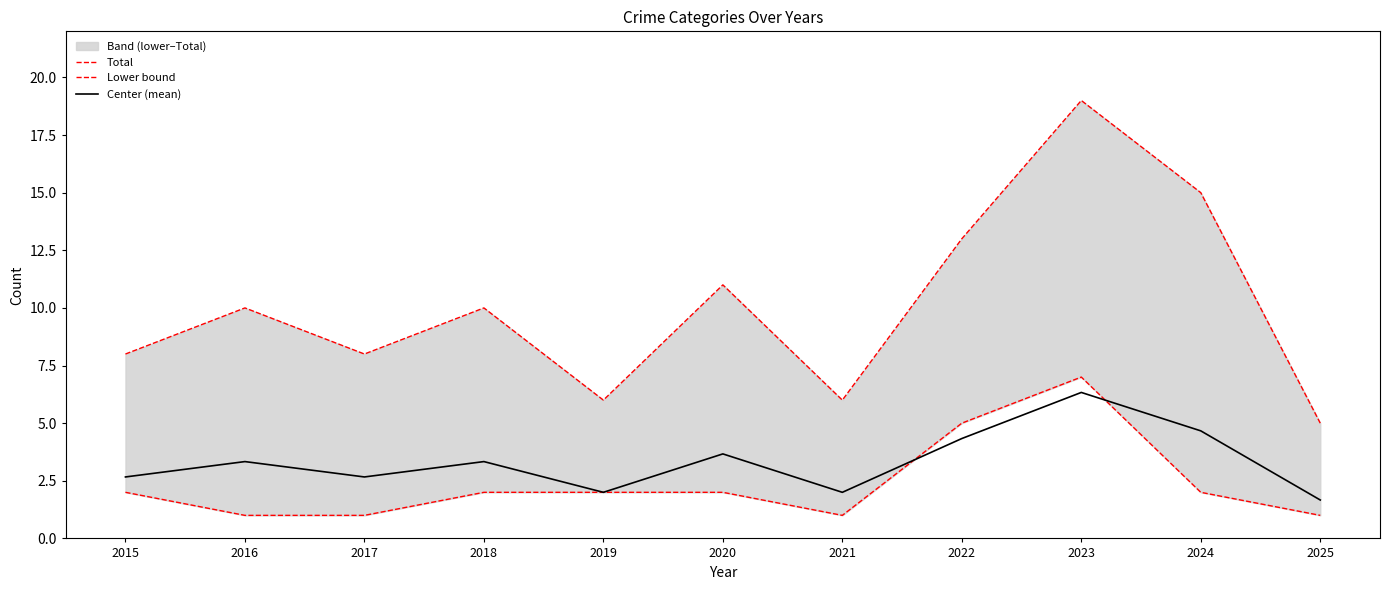

The value of Lower bound at 2017 is 1.0. True or false?

True